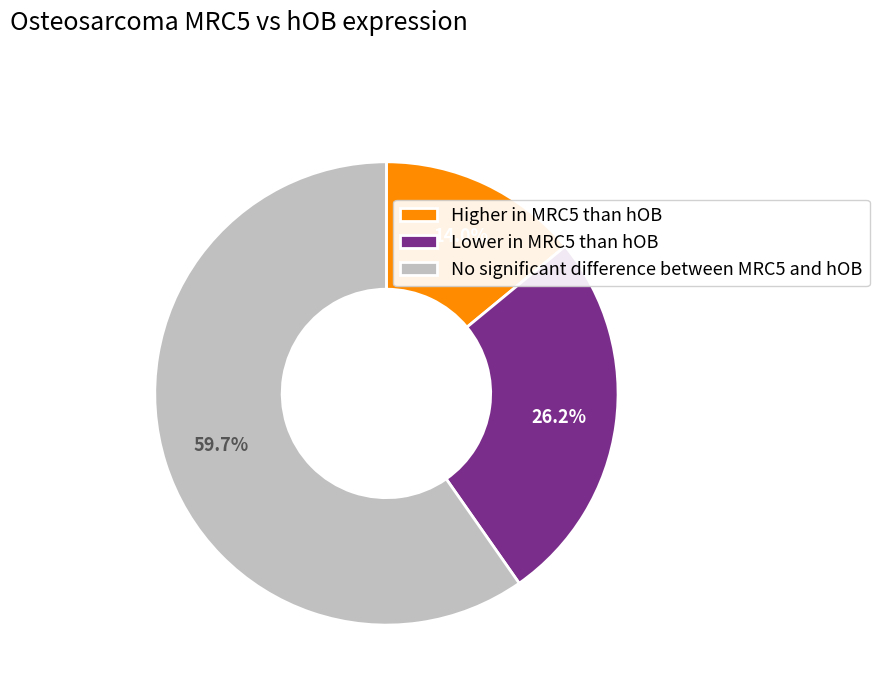

Between Higher in MRC5 than hOB and Lower in MRC5 than hOB, which is larger?

Lower in MRC5 than hOB